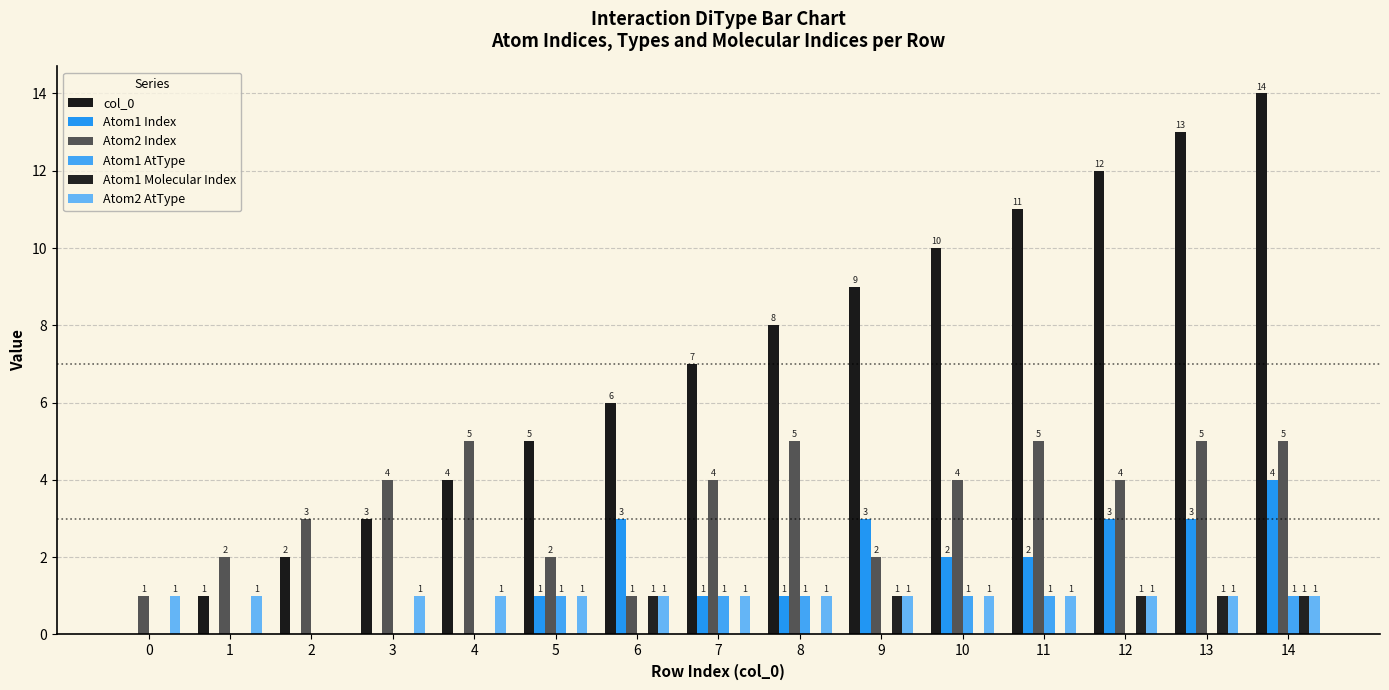

What is the sum of all Atom1 Molecular Index values?

5